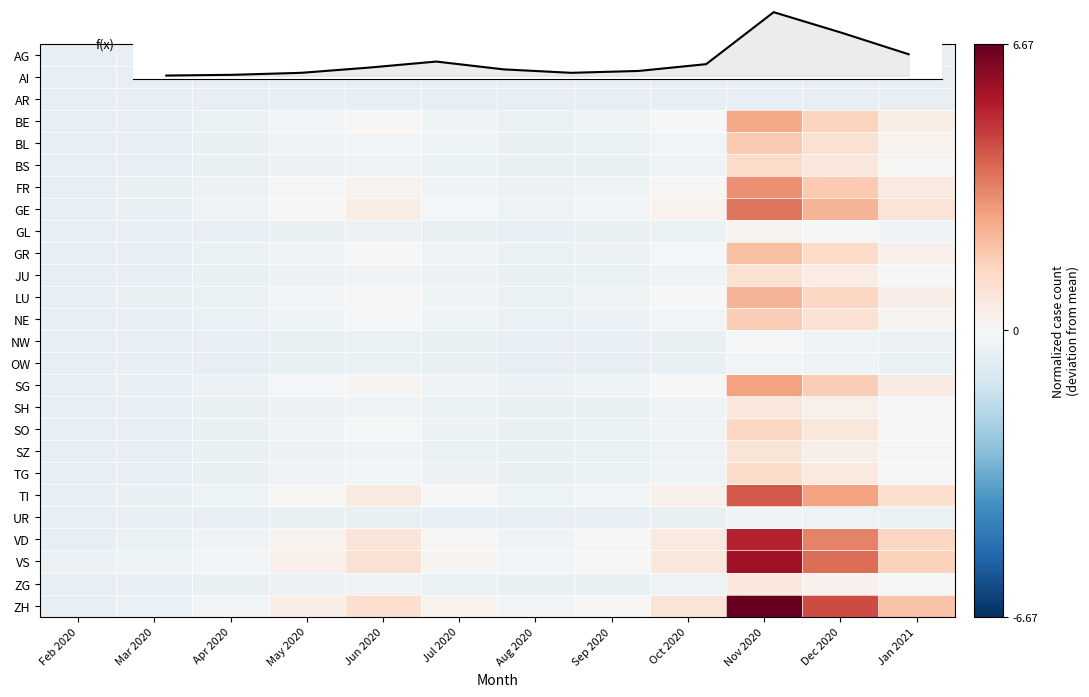

At how many categories does at least one series exceed 6?

1